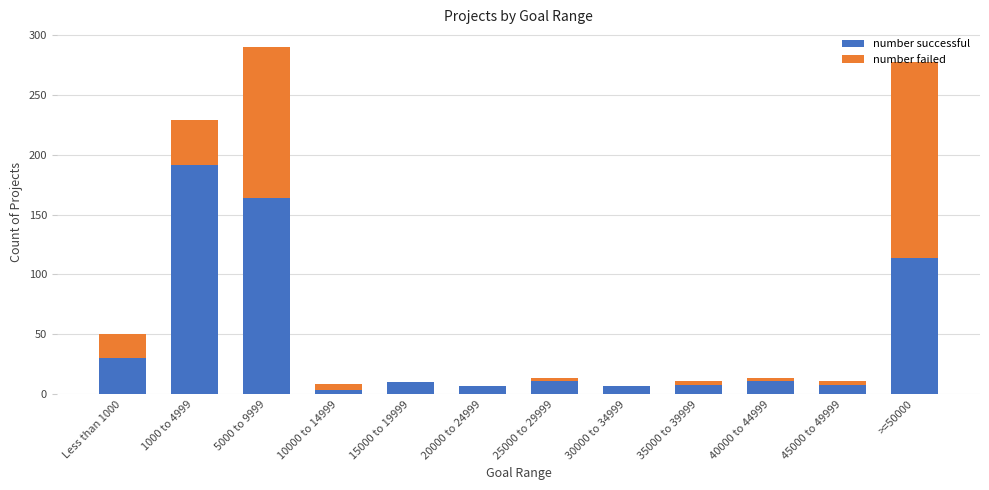

The number successful series shows 7 at 20000 to 24999. True or false?

True